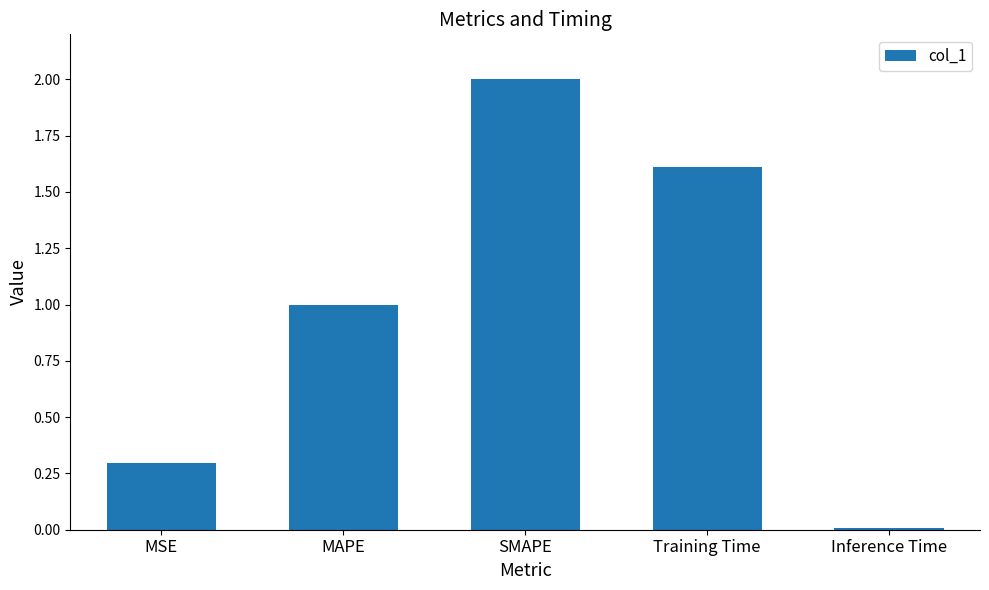

What is the difference between the values at MAPE and Training Time?

0.6